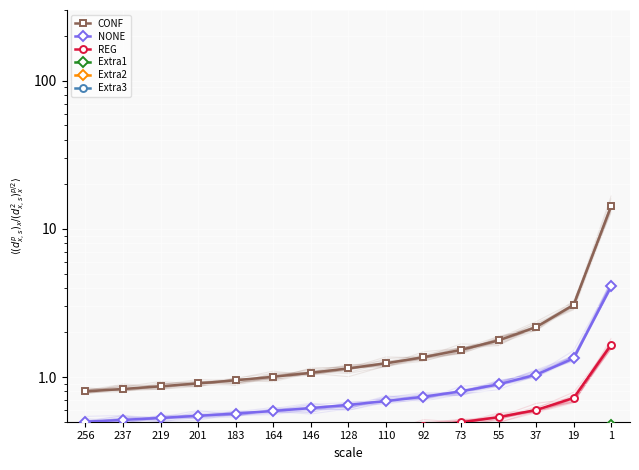

Rank the categories by REG value from lowest to highest.

256, 237, 219, 201, 183, 164, 146, 128, 110, 92, 73, 55, 37, 19, 1